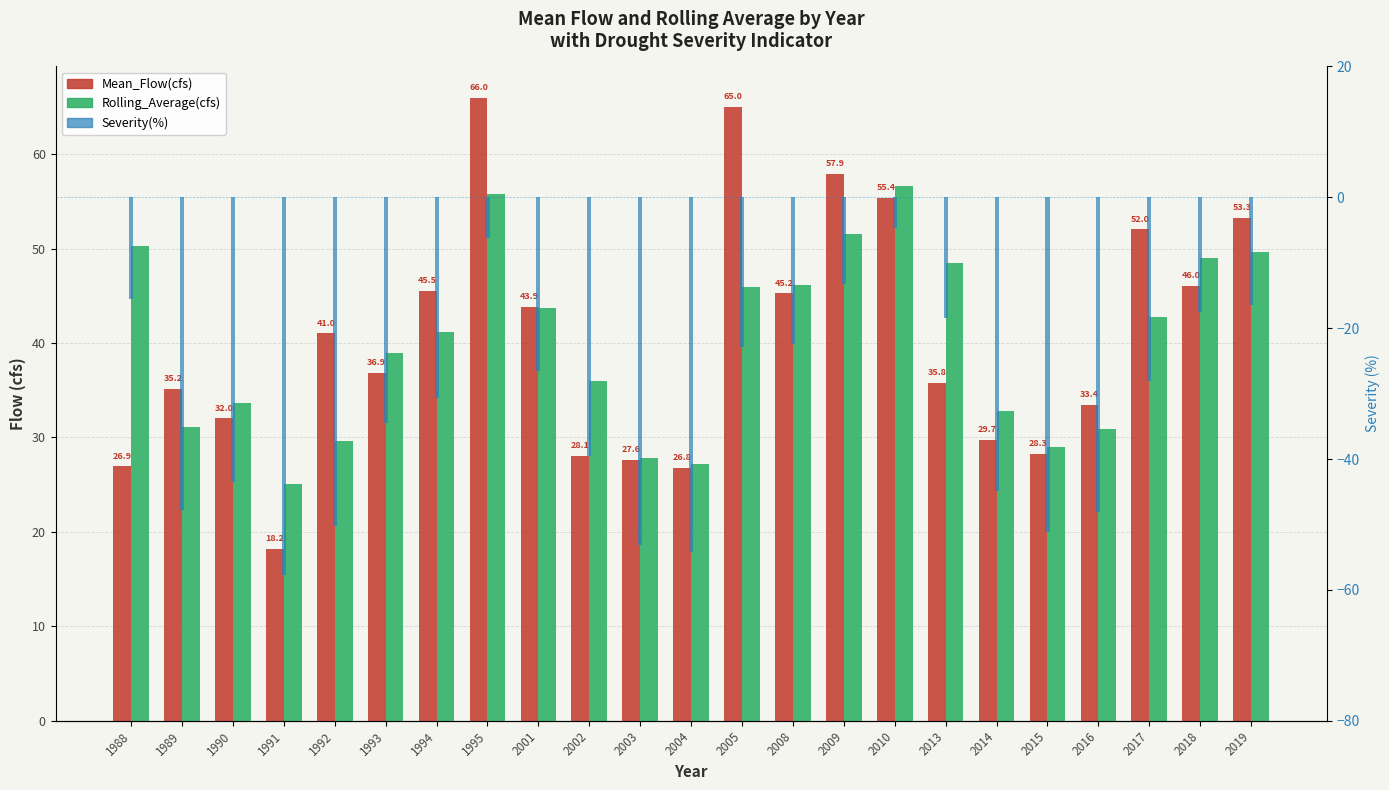

Reading left to right, extract all data points from this chart.

Mean_Flow(cfs): 26.9	35.2	32.0	18.2	41.0	36.9	45.5	66.0	43.9	28.1	27.6	26.8	65.0	45.2	57.9	55.4	35.8	29.7	28.3	33.4	52.0	46.0	53.3
Rolling_Average(cfs): 50.2	31.1	33.6	25.1	29.6	38.9	41.2	55.8	43.7	36.0	27.9	27.2	45.9	46.2	51.6	56.7	48.5	32.8	29.0	30.9	42.7	49.0	49.7
Severity(%): -15.5	-47.8	-43.5	-57.8	-50.2	-34.5	-30.7	-6.3	-26.5	-39.5	-53.2	-54.2	-22.8	-22.4	-13.3	-4.7	-18.5	-44.9	-51.2	-48.1	-28.1	-17.5	-16.5